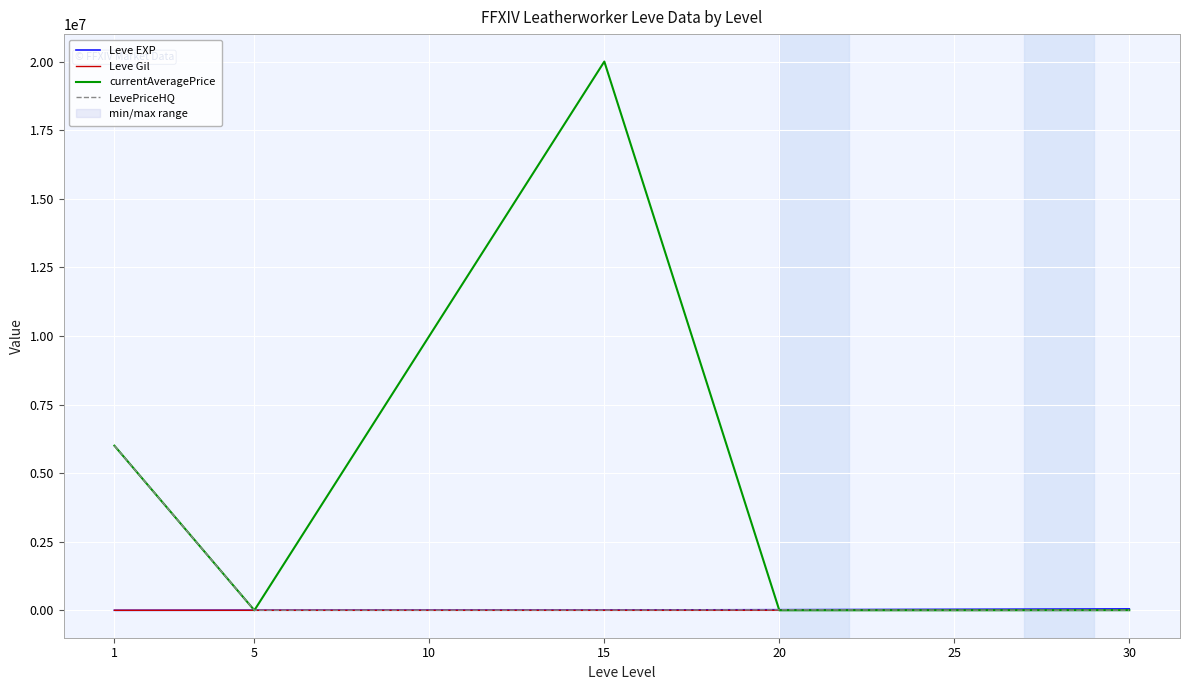

Which series changed the most between 15 and 20?

currentAveragePrice